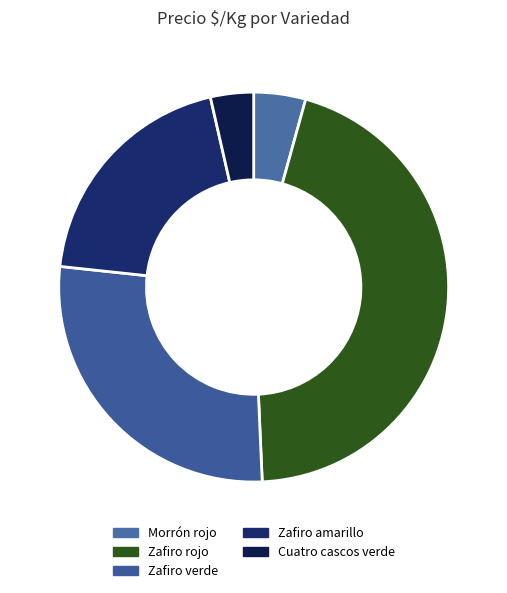

Between Morrón rojo and Zafiro amarillo, which is larger?

Zafiro amarillo